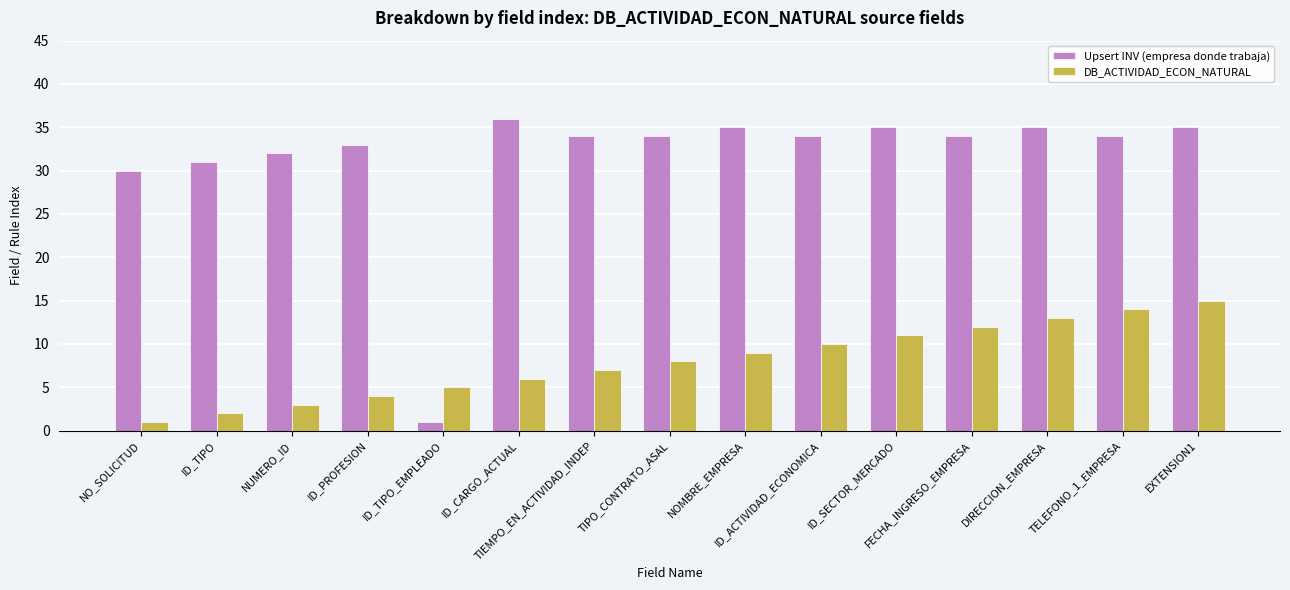

At which category is the sum across all series the highest?

EXTENSION1